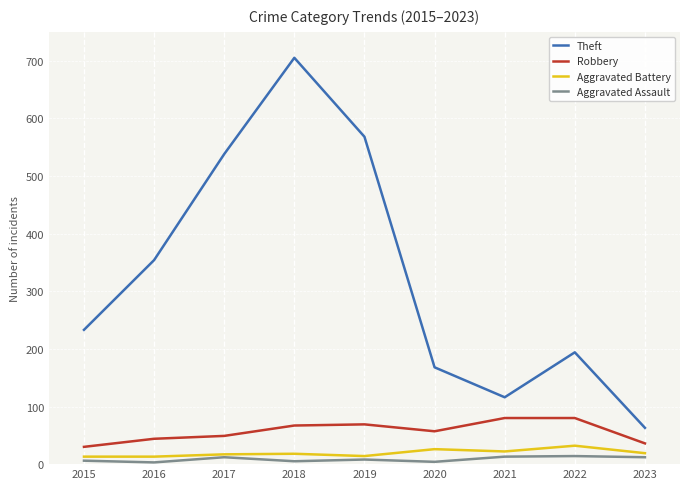

True or false: Robbery and Theft intersect in this chart.

False